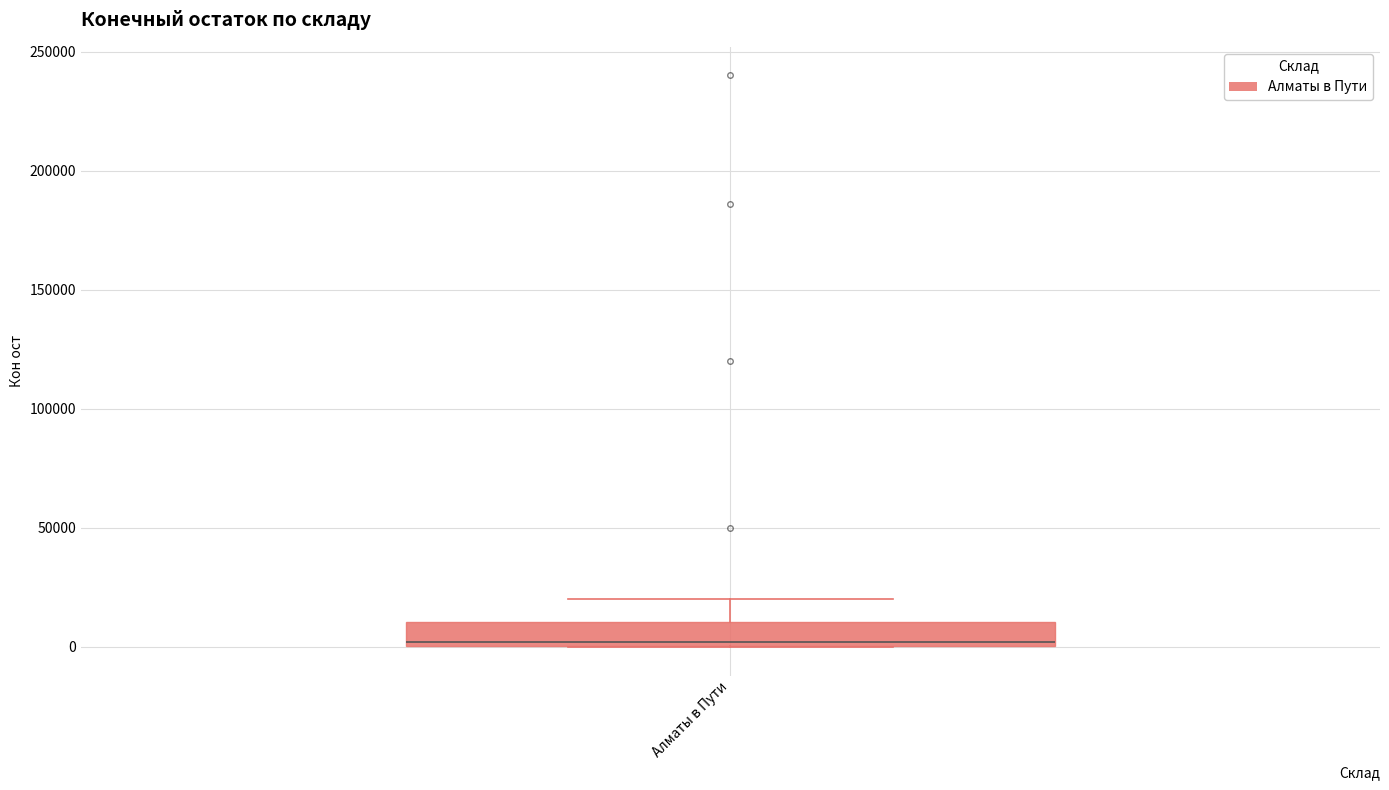

Read this box plot against the y-axis: the position of the median line, the range covered by the box, and the ends of both whiskers. The values are not printed on the chart, so give them approximately, as read against the axis.

median 0 (just above the box's lower edge), box 0 to 10000, whiskers 0 to 20000